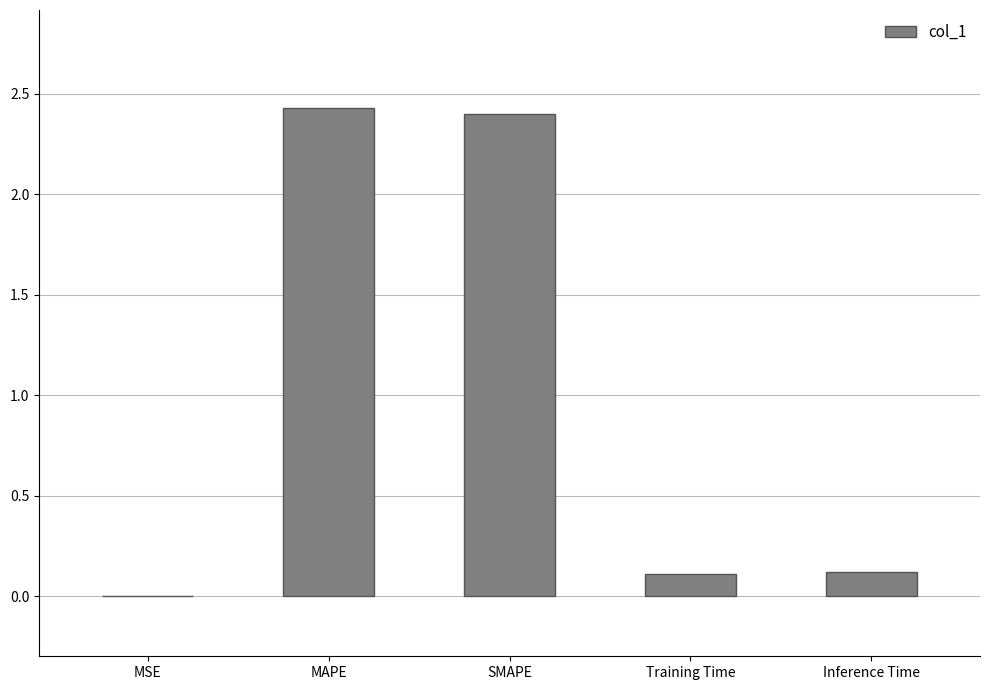

What is the sum of the values at Inference Time and MAPE?

2.6